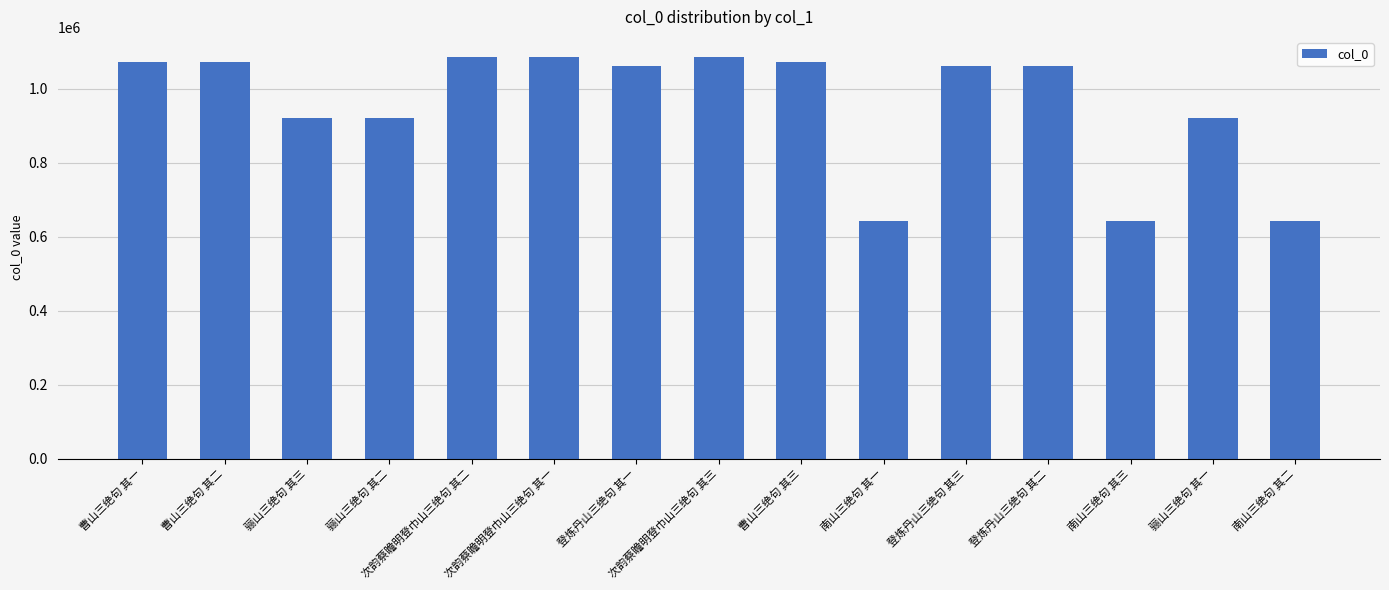

What is the change in value from 登炼丹山三绝句 其一 to 次韵蔡瞻明登巾山三绝句 其三?

+23453